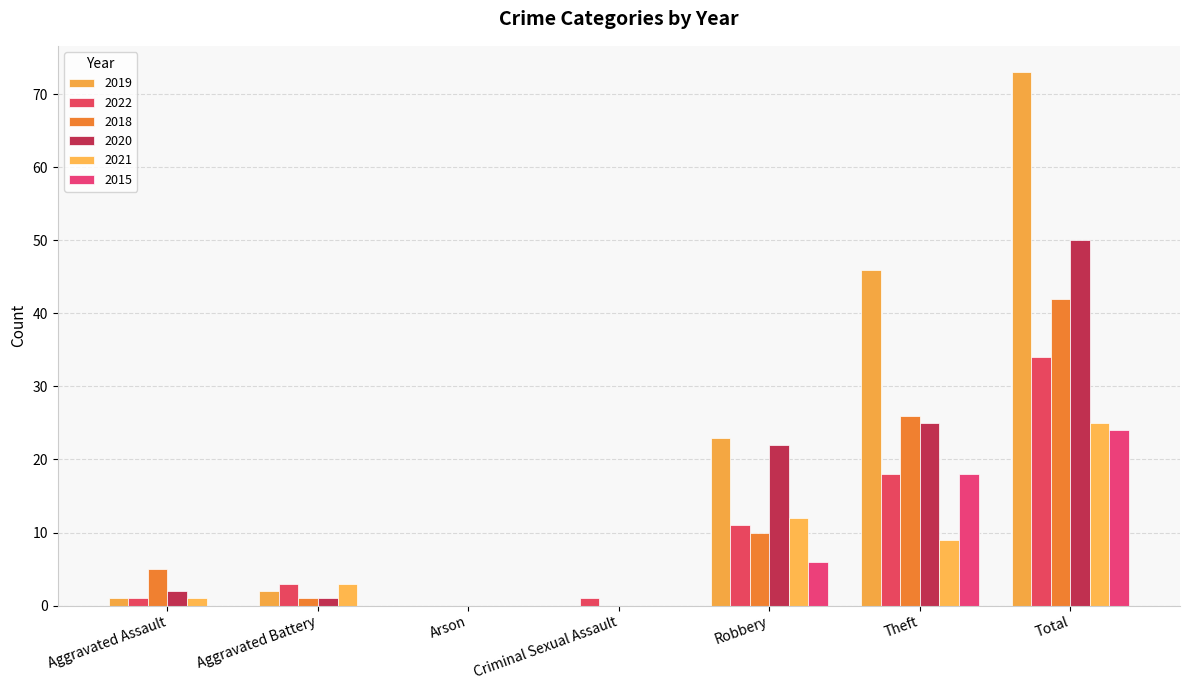

The 2021 series shows 15 at Criminal Sexual Assault. True or false?

False